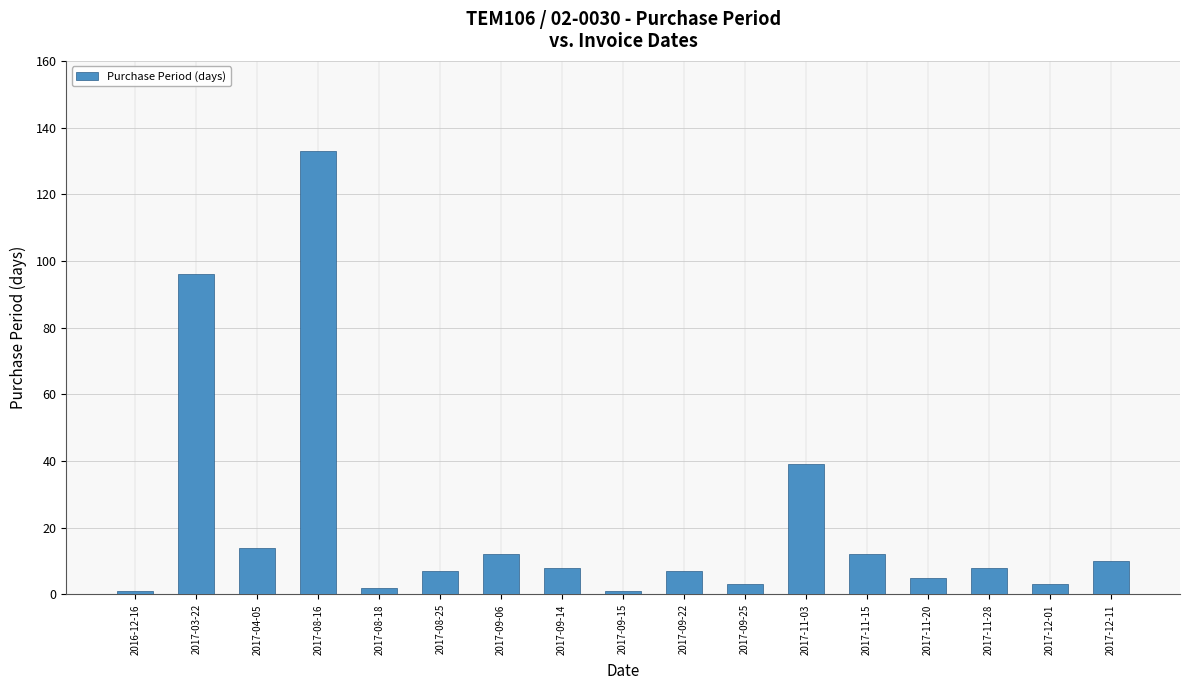

True or false: the data shows 1 at 2017-09-15.

True